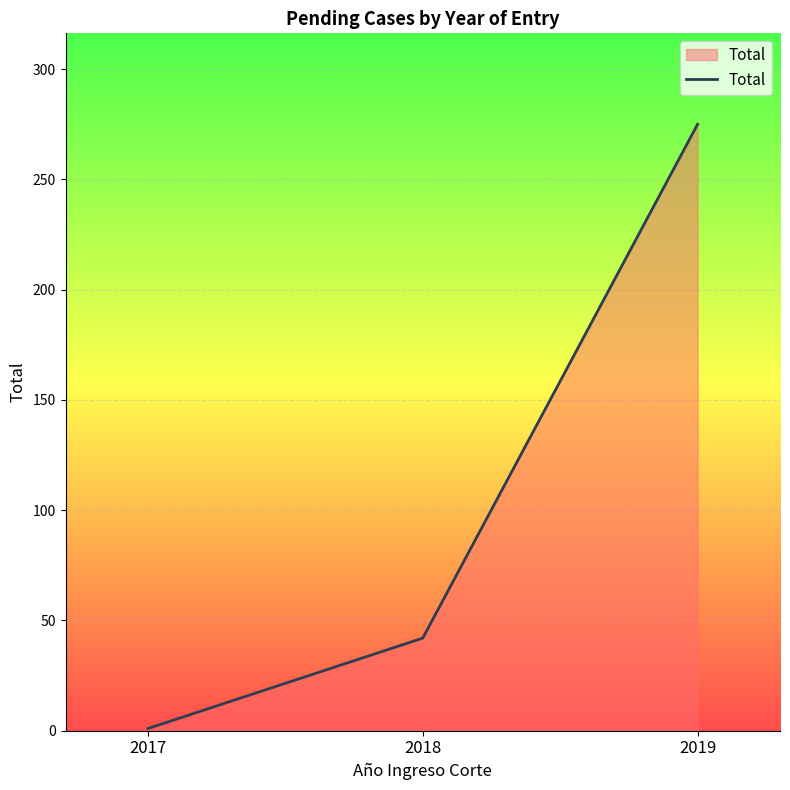

Rank the categories by value from lowest to highest.

2017, 2018, 2019